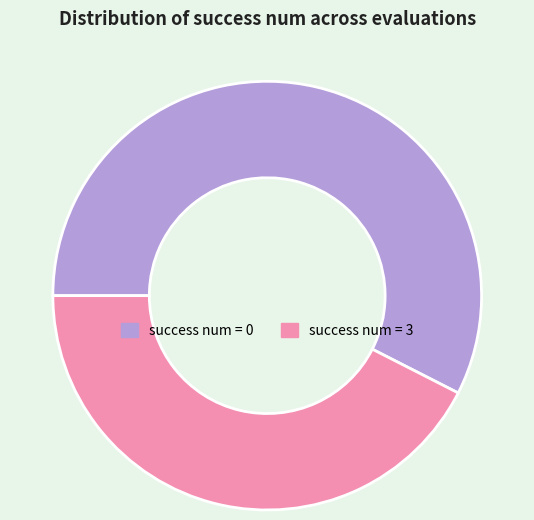

Does any single category account for the majority?

Yes